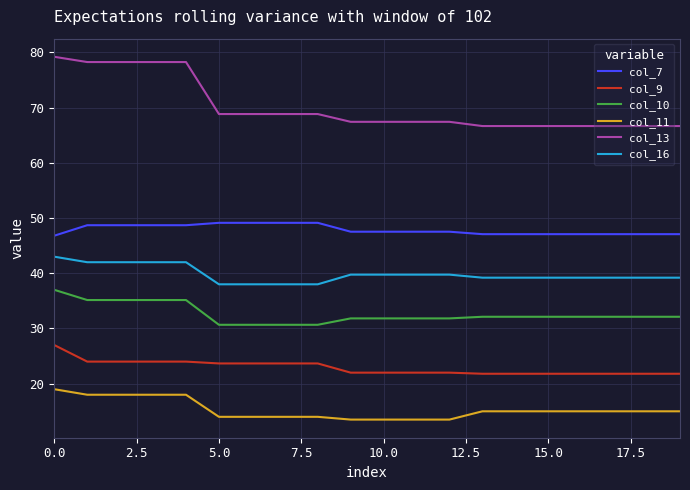

List the series in order of their peak value, highest first.

col_13, col_7, col_16, col_10, col_9, col_11